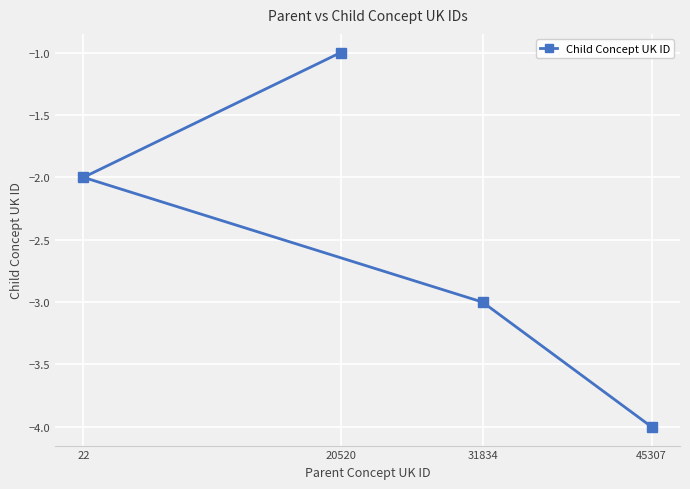

Count the number of values greater than -2.

1